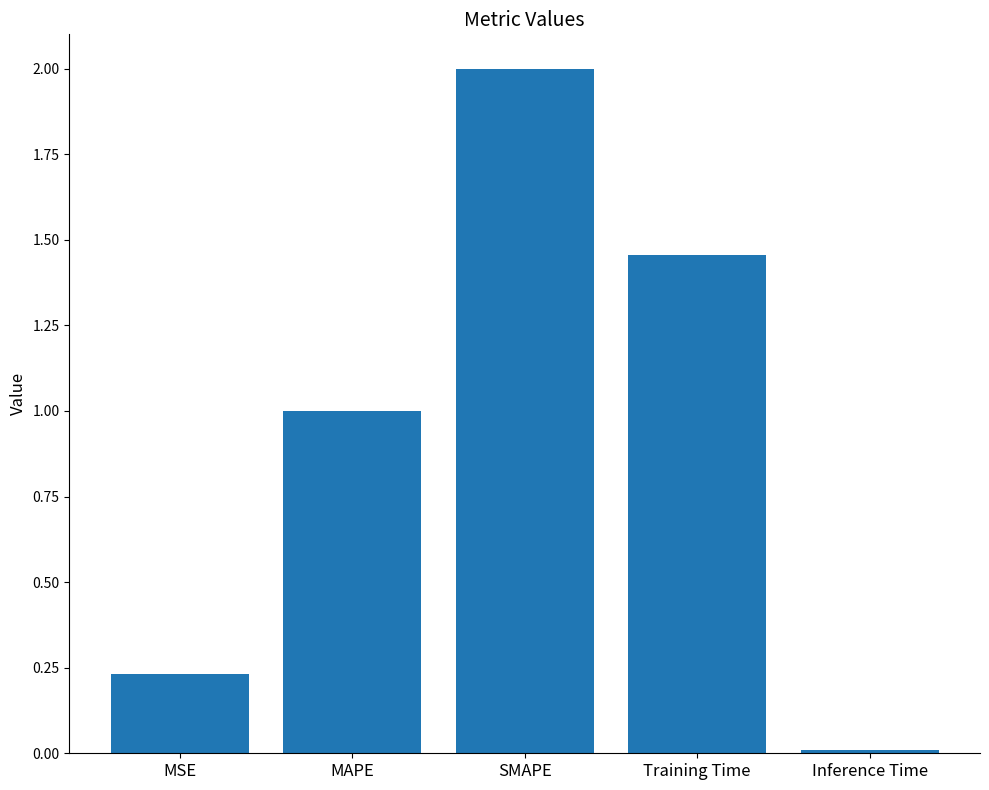

Are the bars horizontal?

No